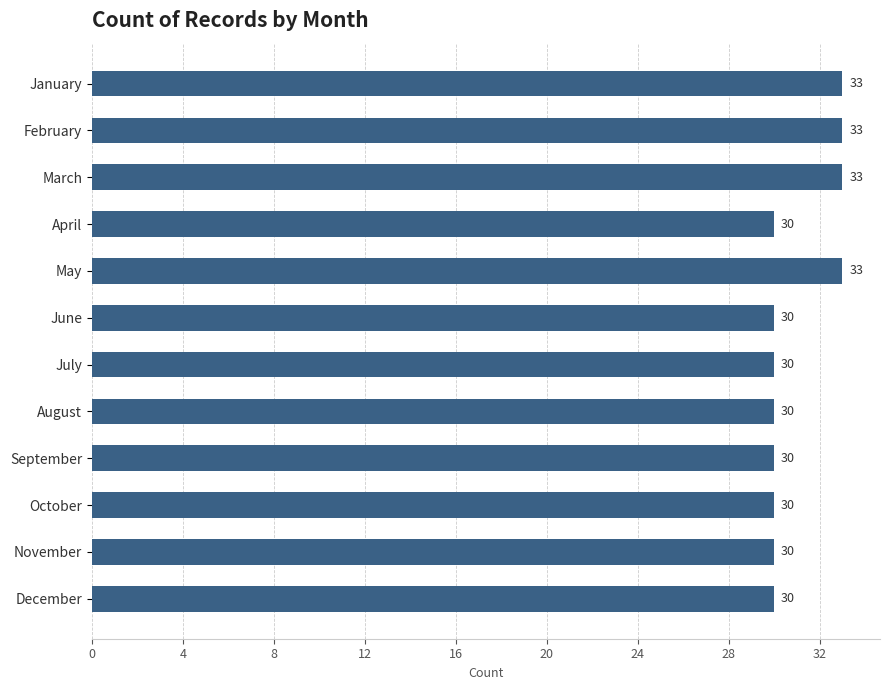

How many data points are above 30?

4